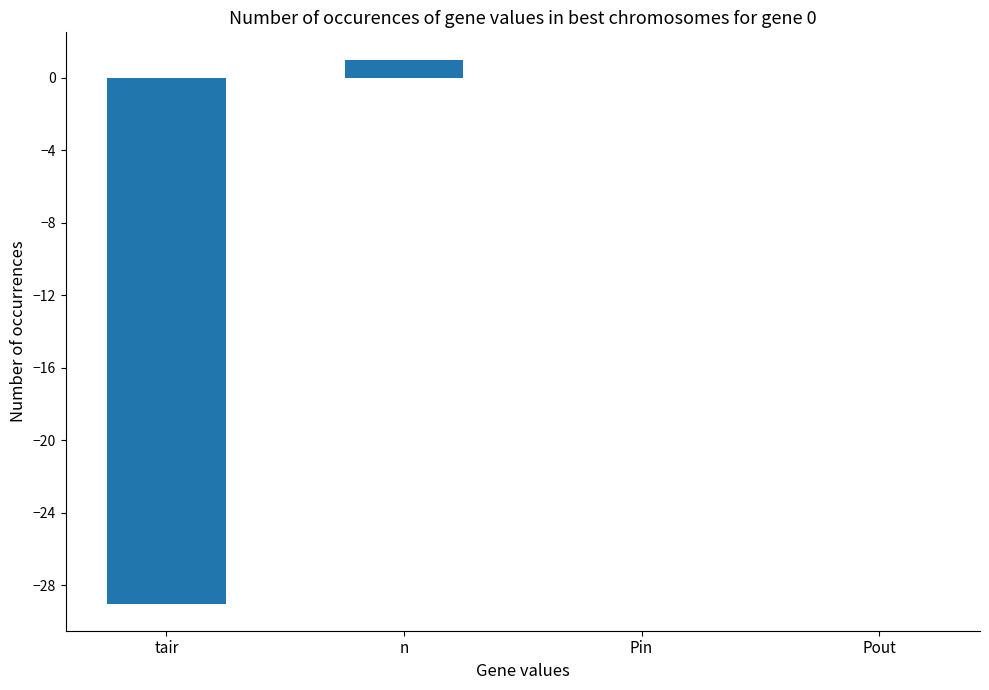

What is the change in value from tair to n?

+30